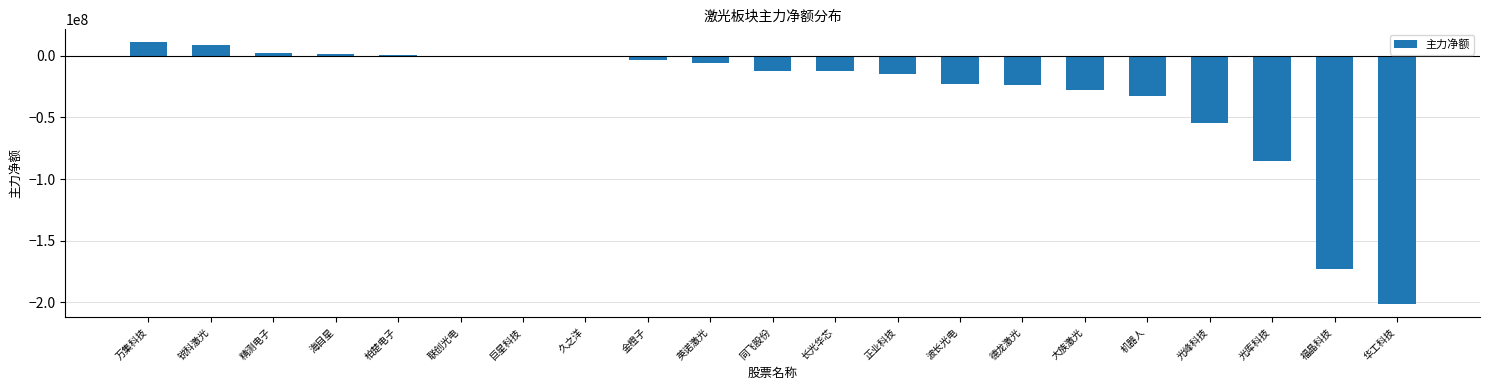

What is the sum of all values?

-647678102